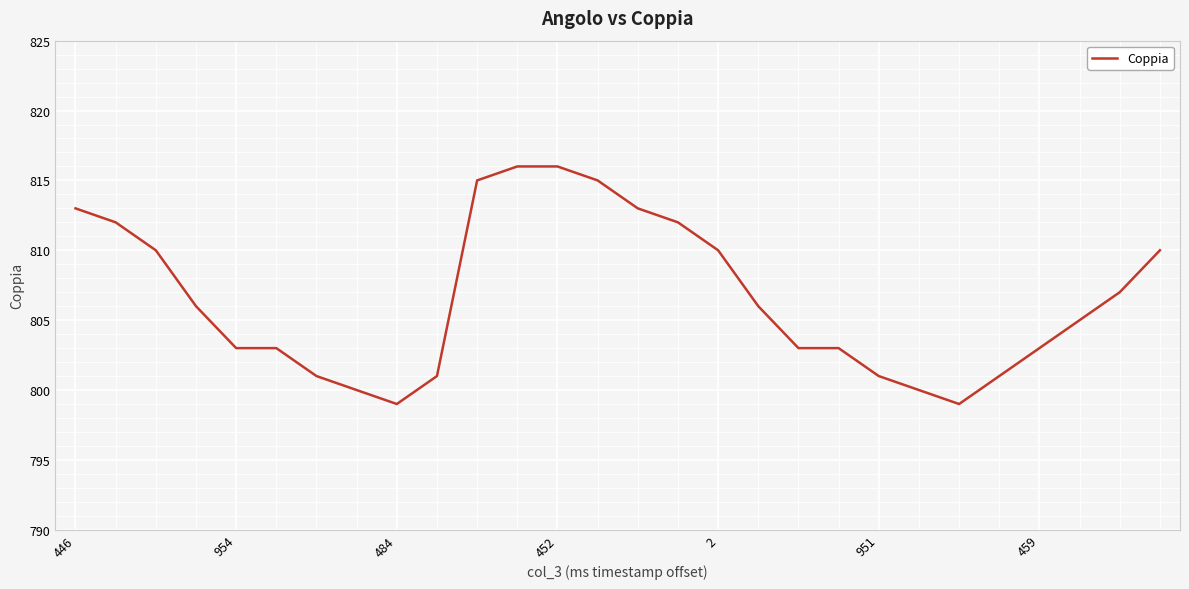

What is the difference between the maximum and minimum values?

17